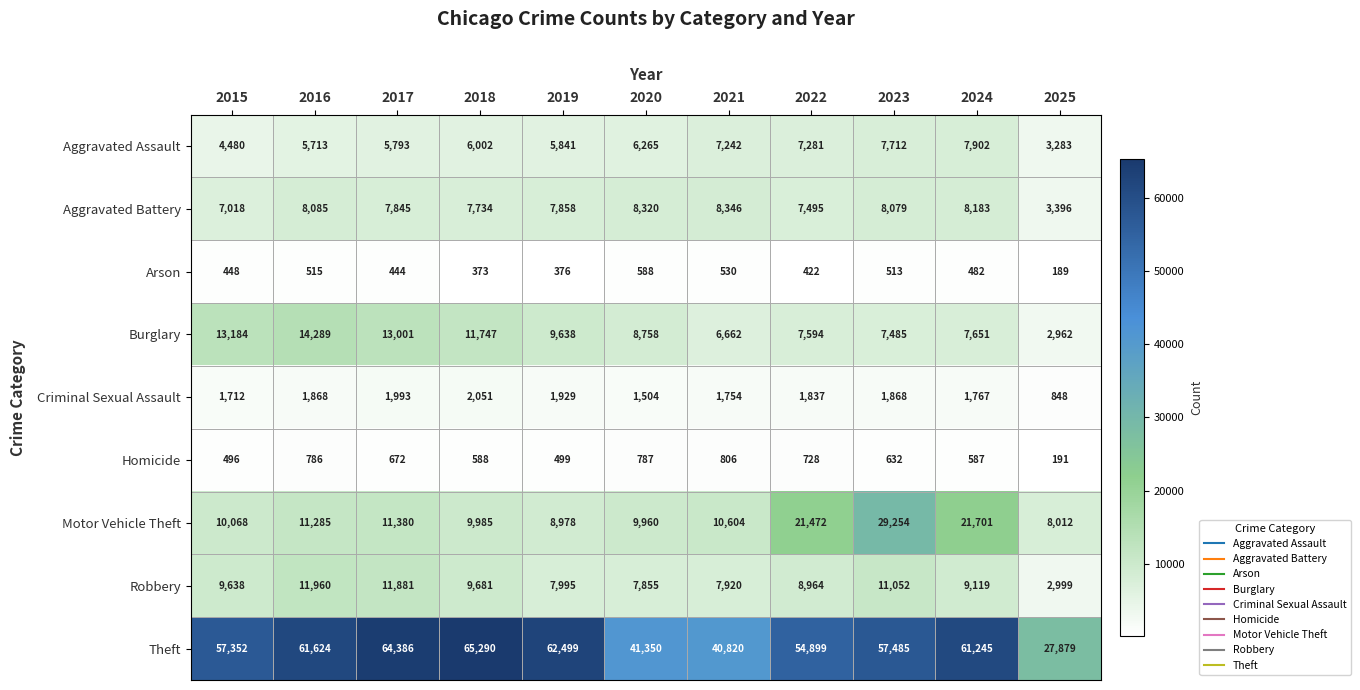

Where is Theft nearest to the value 46584?

2020